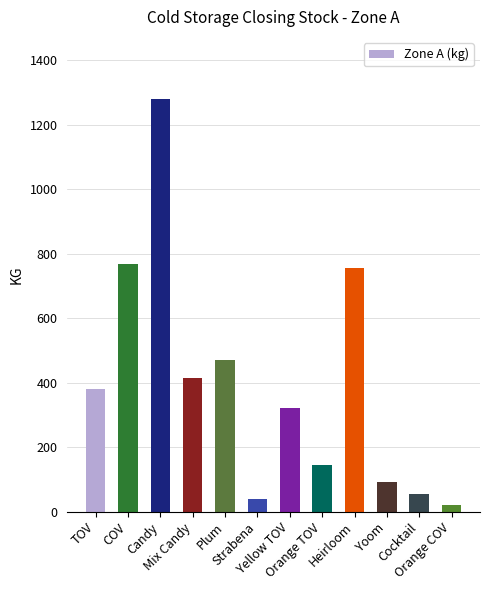

What is the value of the 12th bar from the left?

20